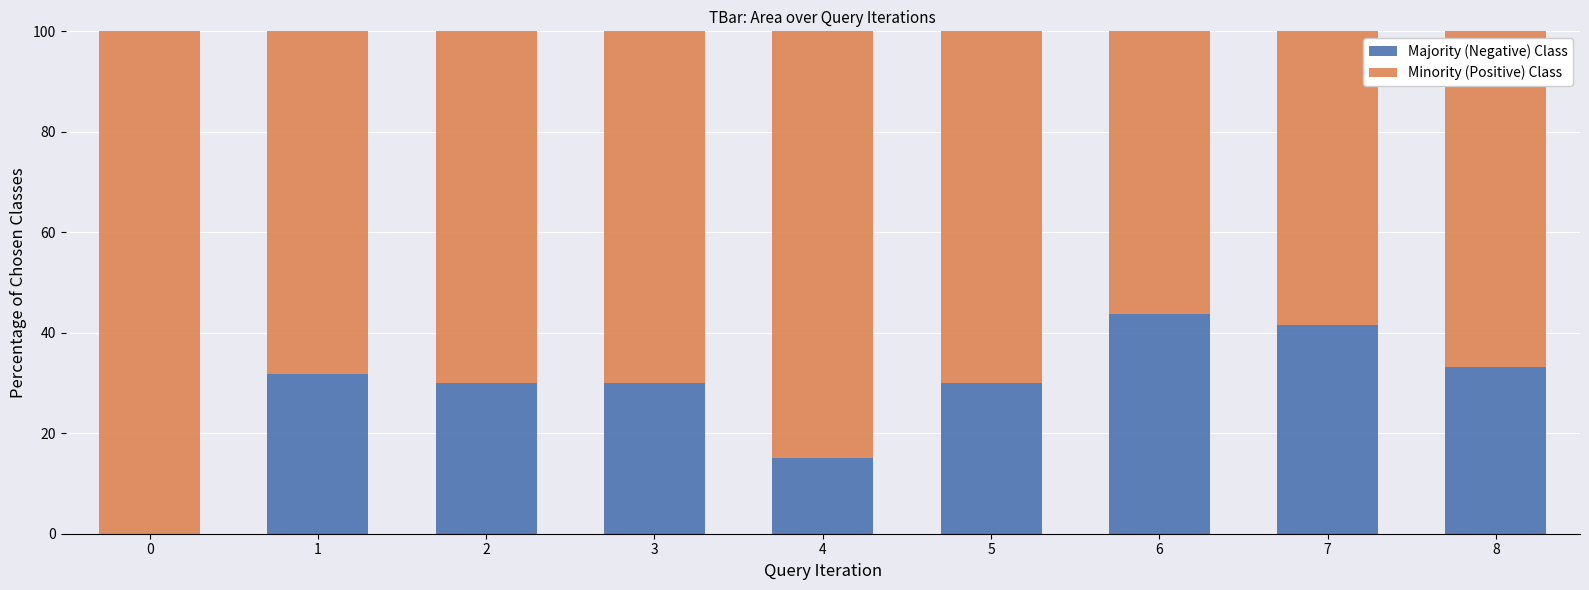

What is the total value across all series at 0?

100.0